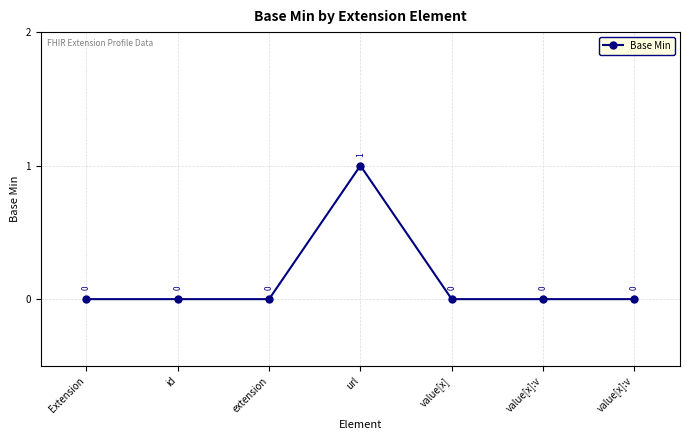

Rank the categories by value from lowest to highest.

Extension, id, extension, value[x], value[x]:v, value[x]:v, url